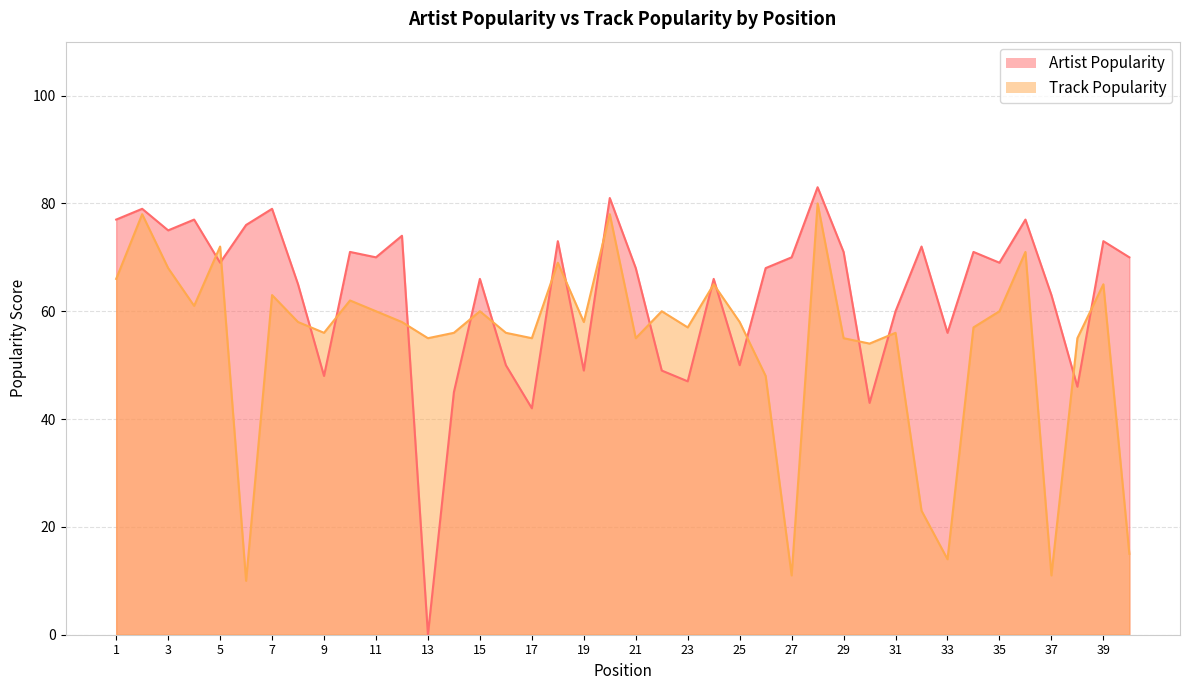

Between 8 and 24, which series saw the biggest shift?

Track Popularity